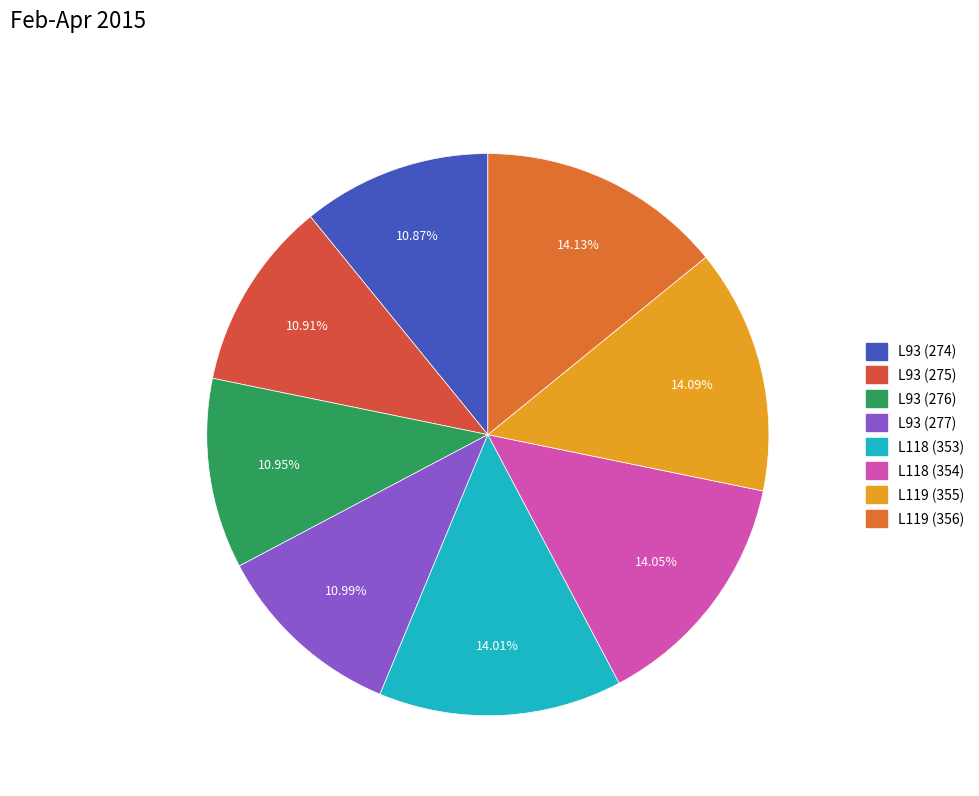

How many slices are in this pie chart?

8